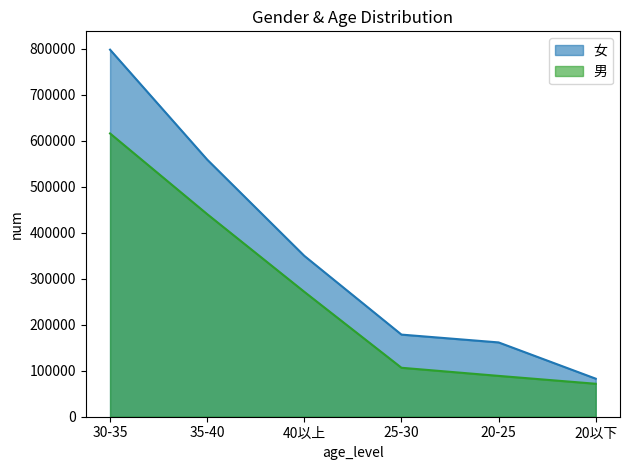

What is the label of the 3rd point from the left?

40以上